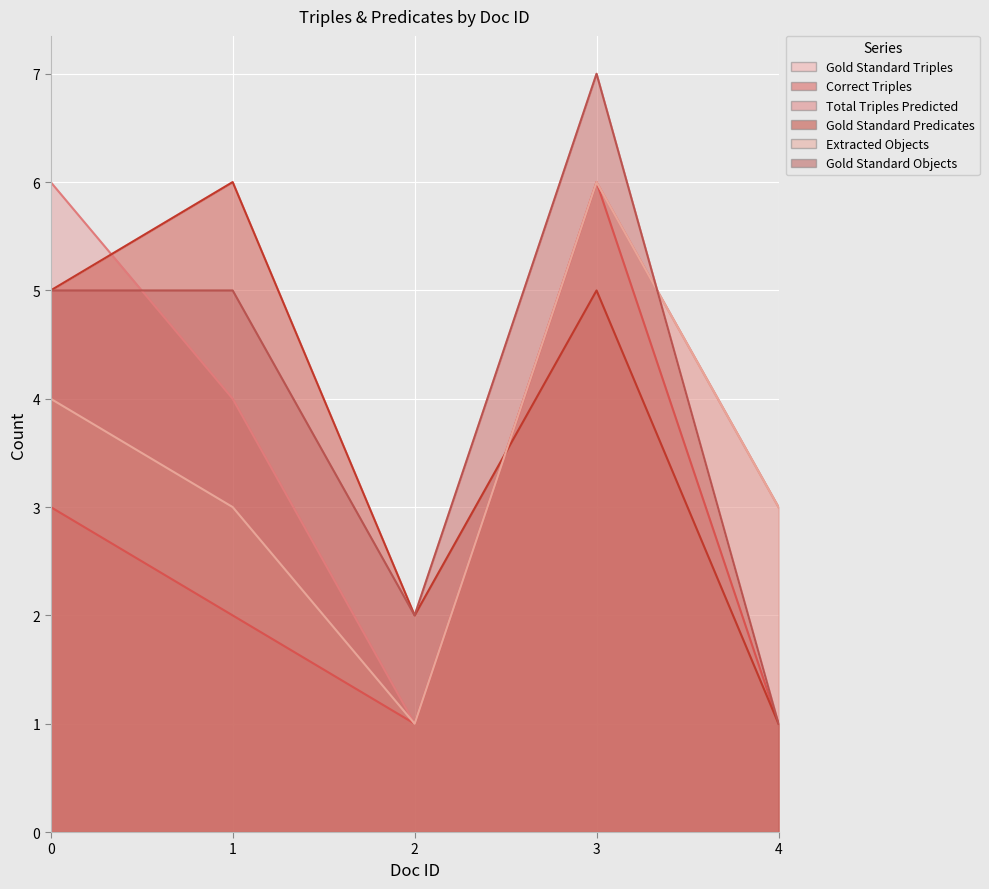

How many data points in Gold Standard Triples are less than 5?

2